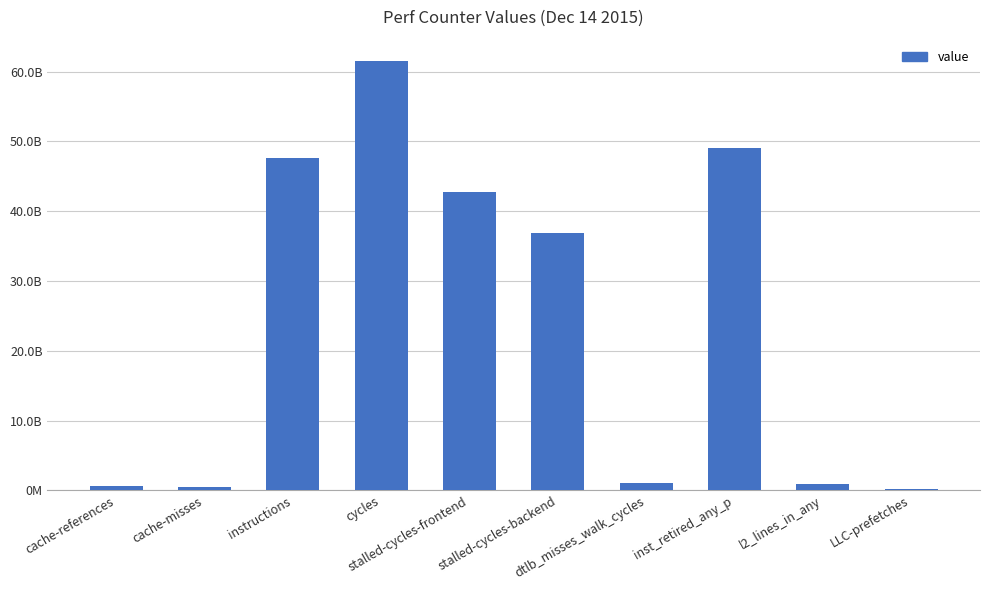

Between stalled-cycles-frontend and LLC-prefetches, which is larger?

stalled-cycles-frontend